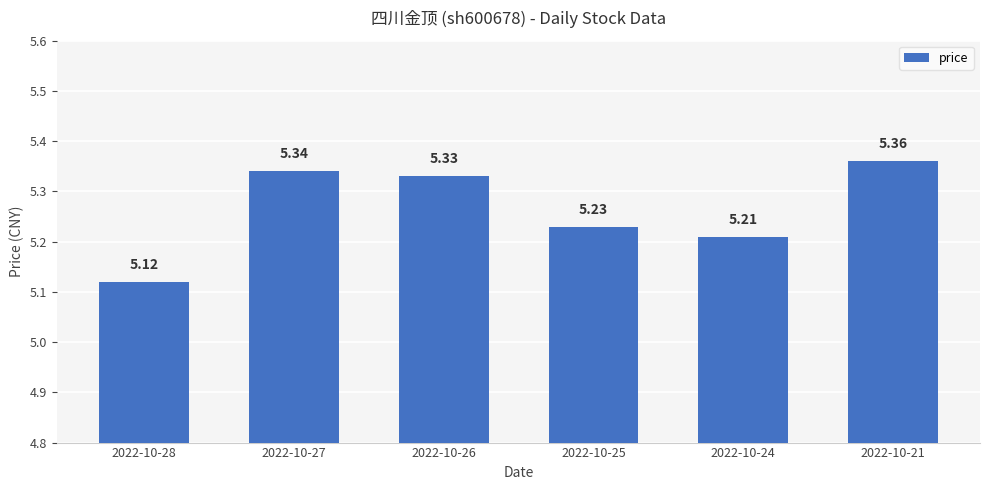

List the labels in order of value, largest first.

2022-10-21, 2022-10-27, 2022-10-26, 2022-10-25, 2022-10-24, 2022-10-28